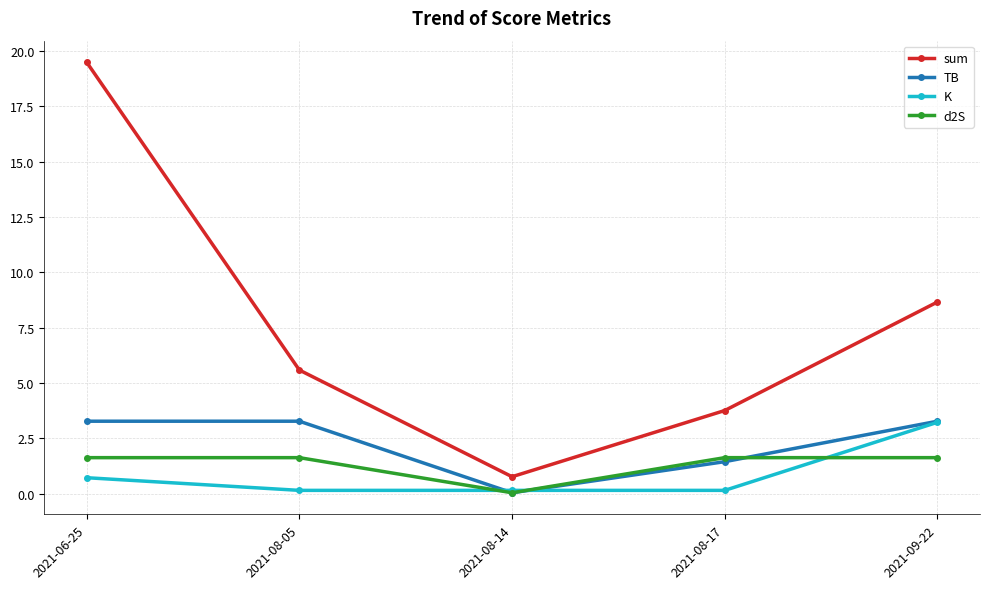

Read the K value at 2021-06-25.

0.7